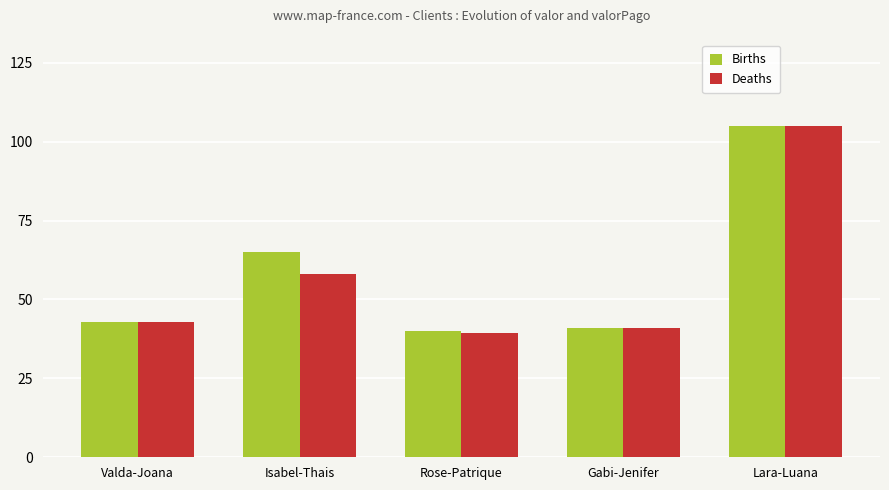

At how many categories does at least one series exceed 58?

2